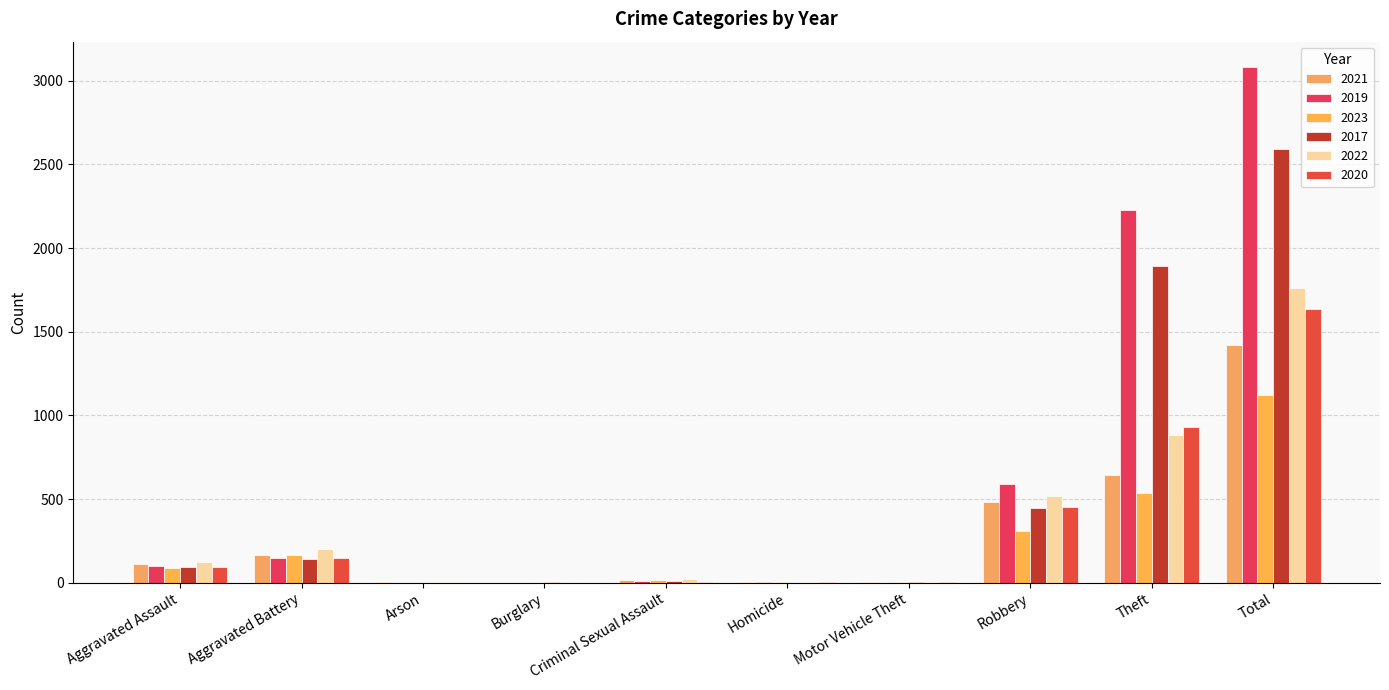

What is the label of the 2nd bar from the left?

Aggravated Battery